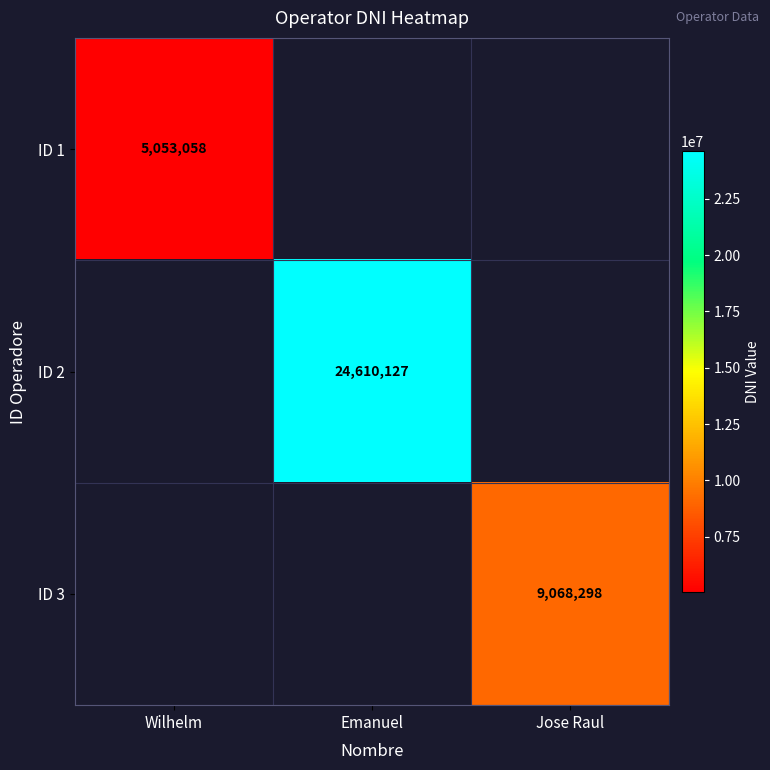

The ID 3 series shows 9068298 at Jose Raul. True or false?

True